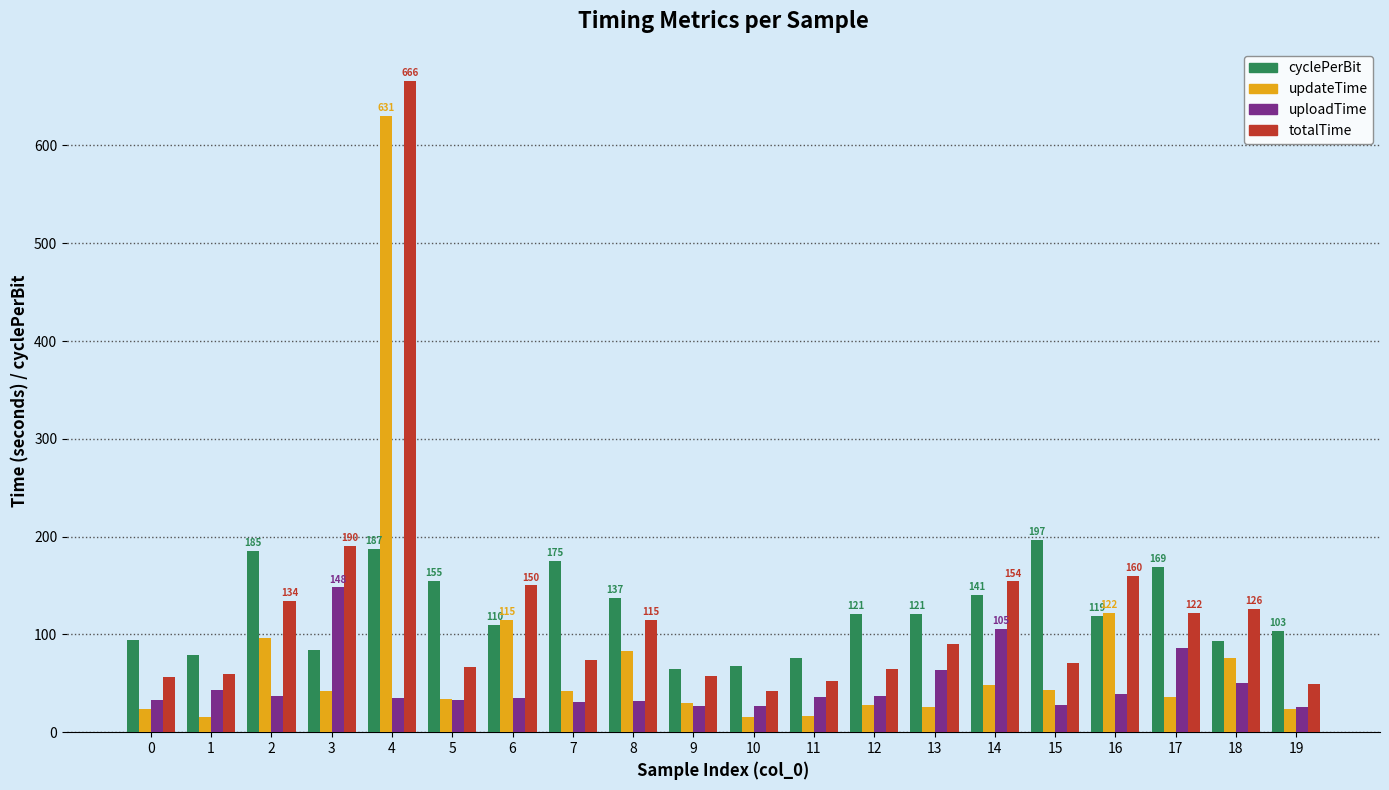

How many bars are there in each group?

4